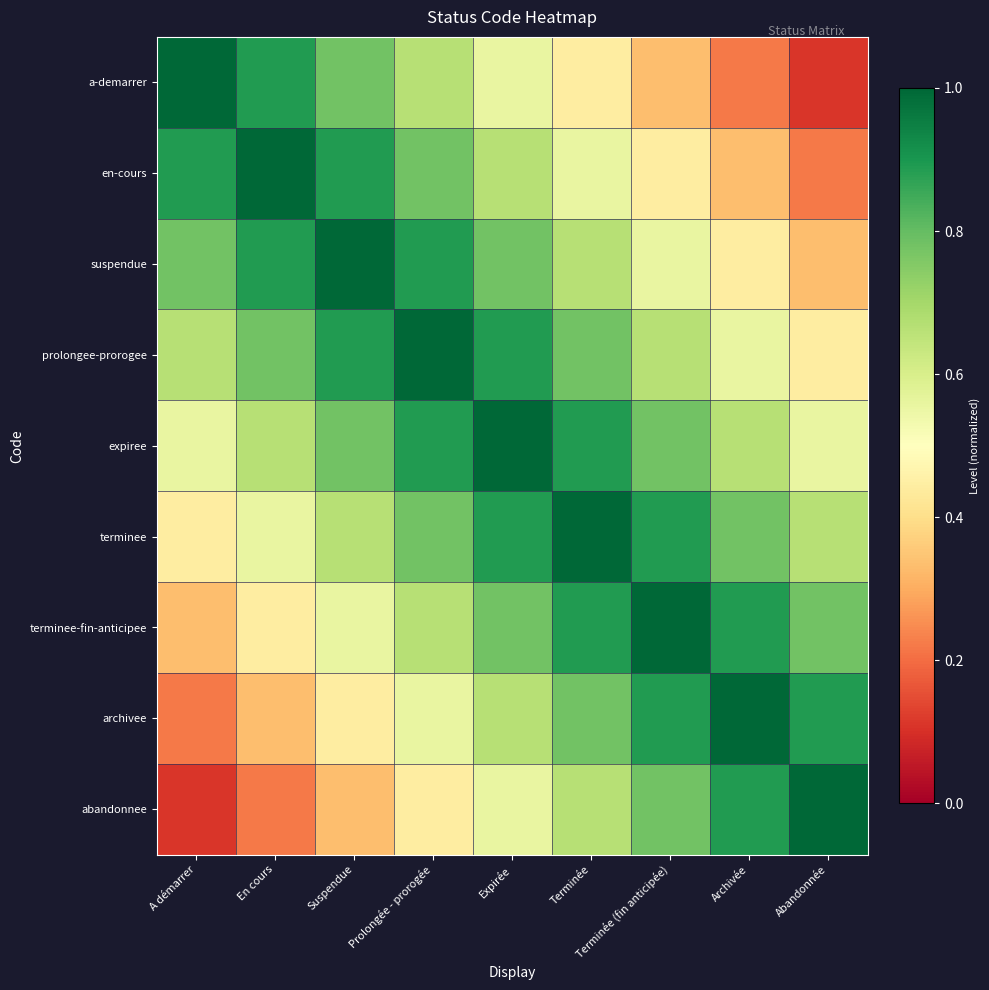

What is the smallest value displayed?

0.1